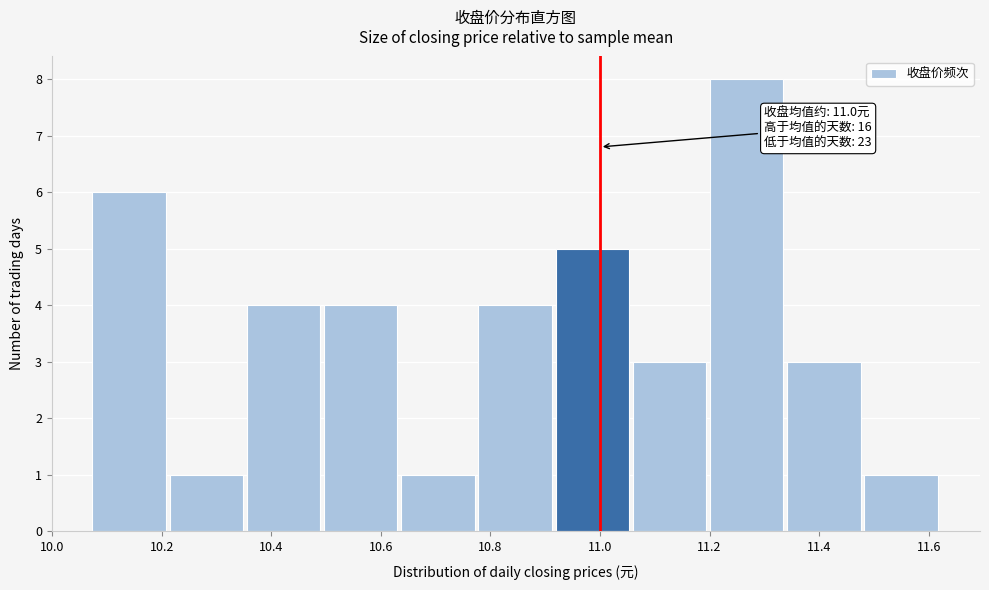

Which range on the x-axis has the tallest bar?

11.20 to 11.34